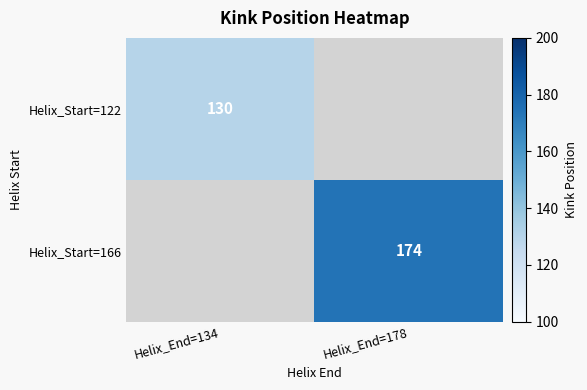

Is it true that Helix_Start=166 equals 174 at Helix_End=178?

True